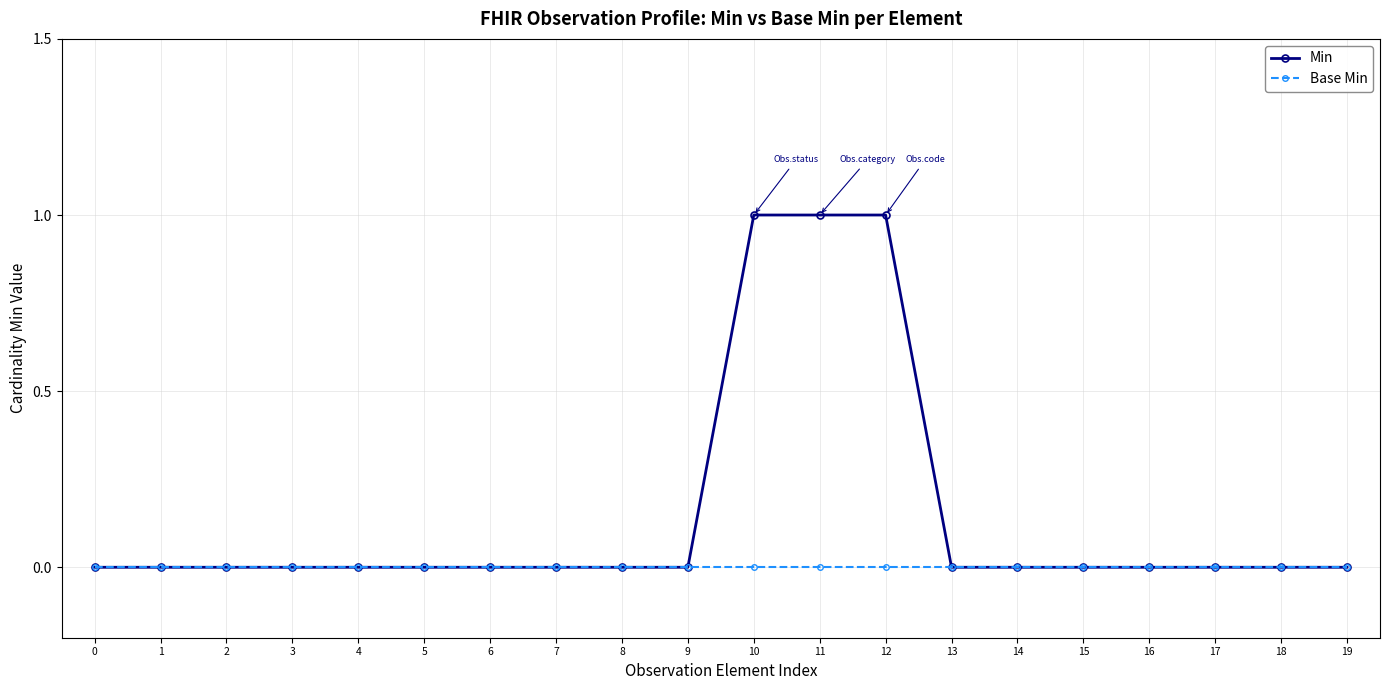

Which series has the widest spread of values?

Min